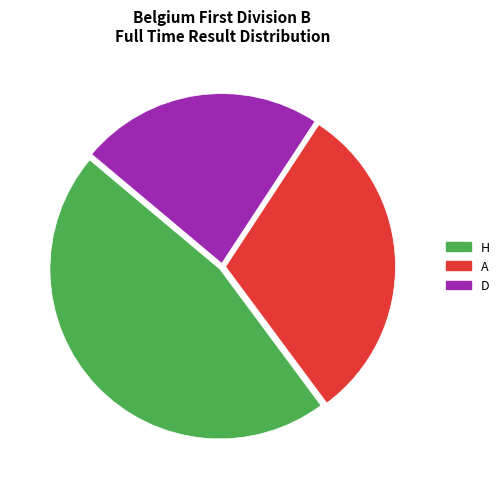

What is the ratio of the value at 23.1% (62 g) to the value at 30.6% (82 g)?

0.8